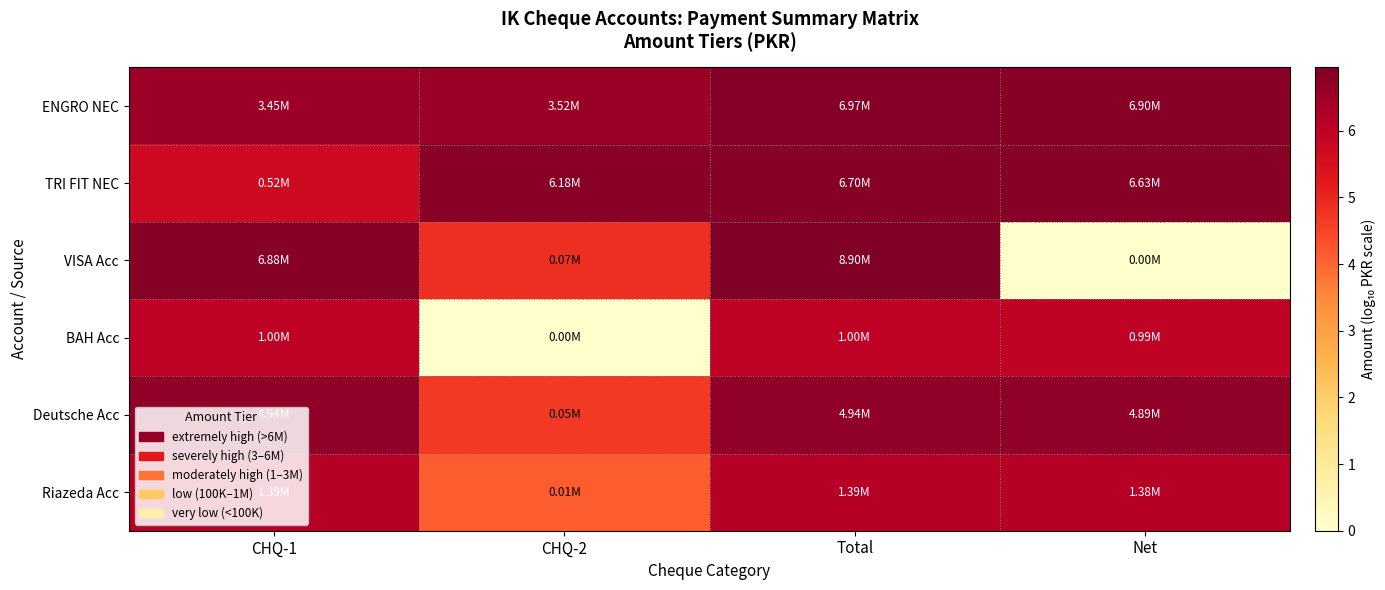

Rank the series by their maximum value, from lowest to highest.

BAH Acc, Riazeda Acc, Deutsche Acc, TRI FIT NEC, ENGRO NEC, VISA Acc